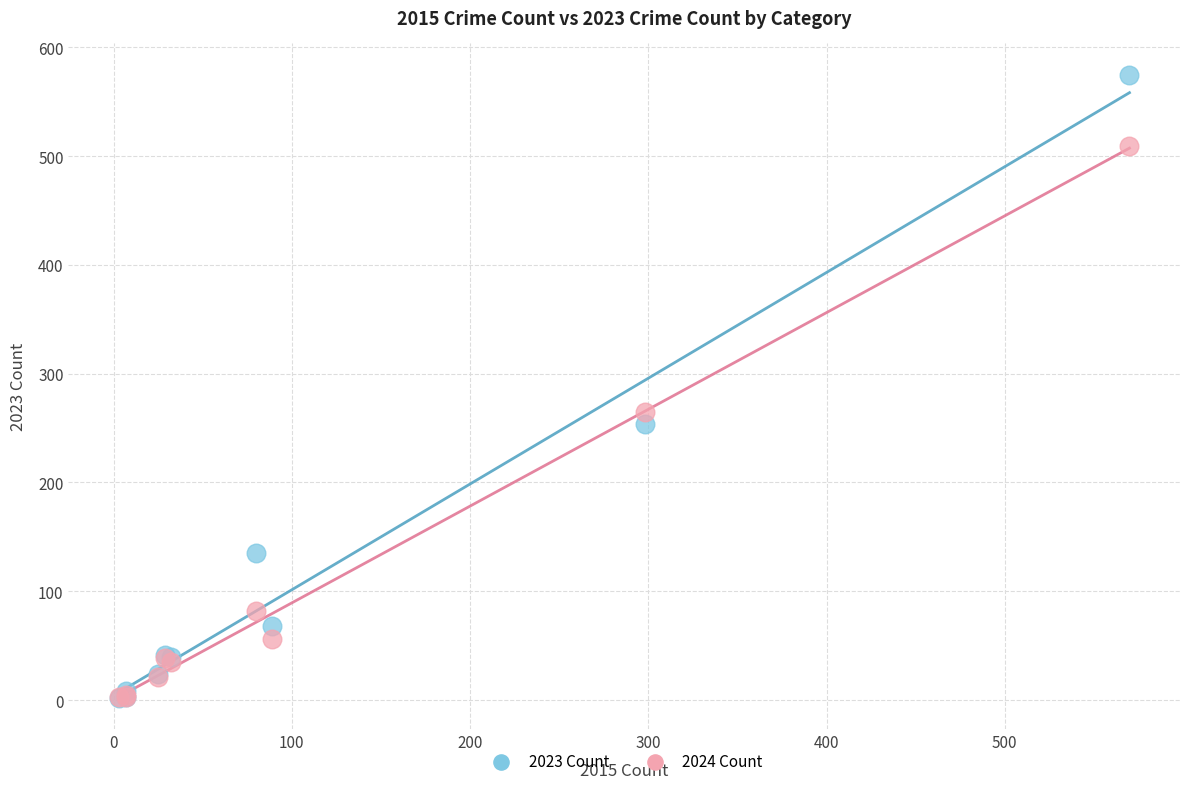

Across all series, what Y value is closest to 288?

265